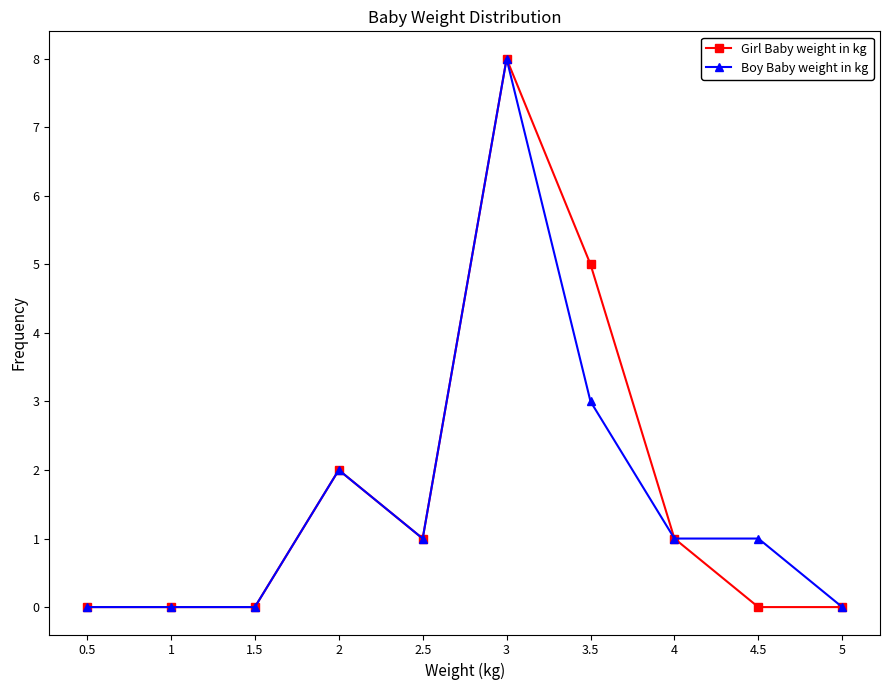

Is the value of Girl Baby weight in kg at 0.5 greater than the value of Boy Baby weight in kg at 2.5?

No